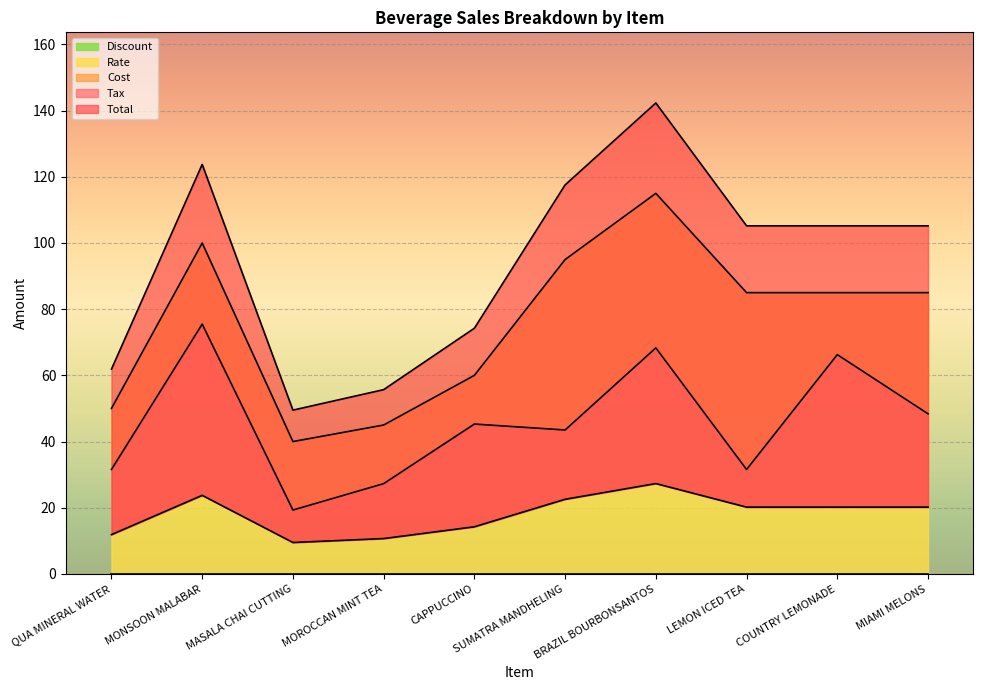

Is it true that Tax equals 20.2 at COUNTRY LEMONADE?

True